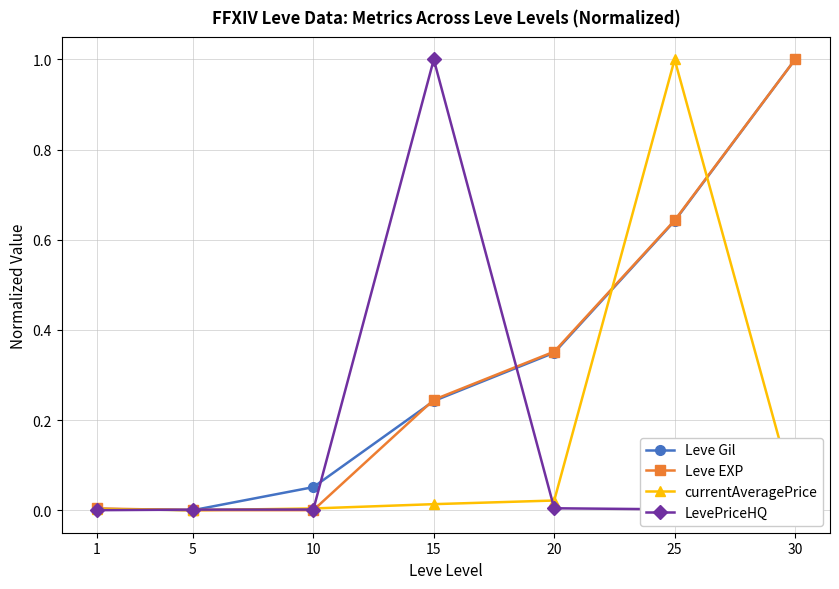

Between 5 and 25, which series saw the biggest shift?

currentAveragePrice